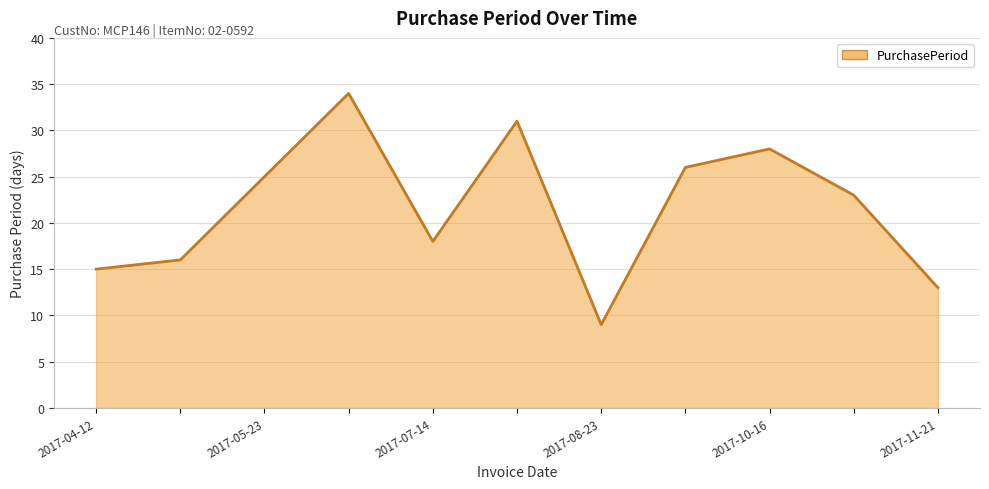

What is the maximum value shown in the chart?

34